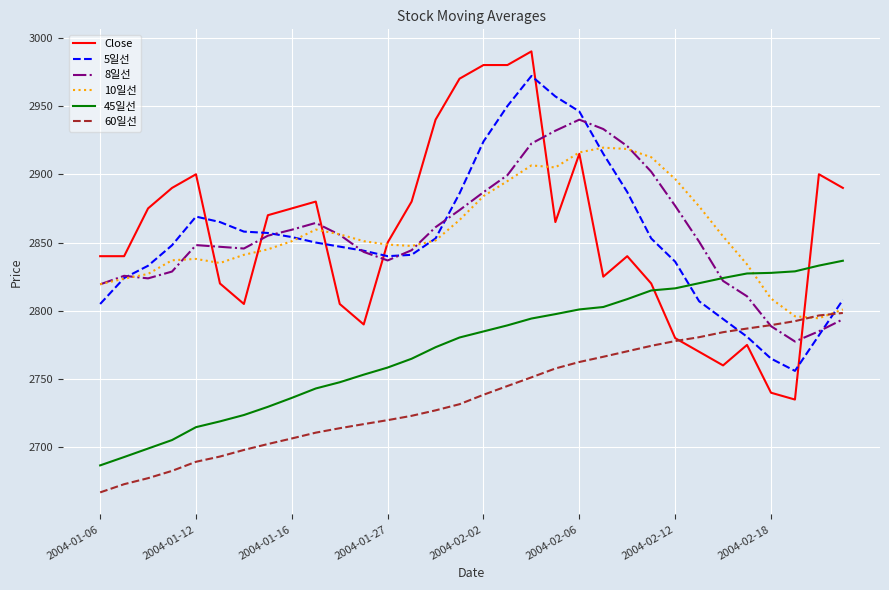

What are all the series names shown in the legend?

Close, 5일선, 8일선, 10일선, 45일선, 60일선